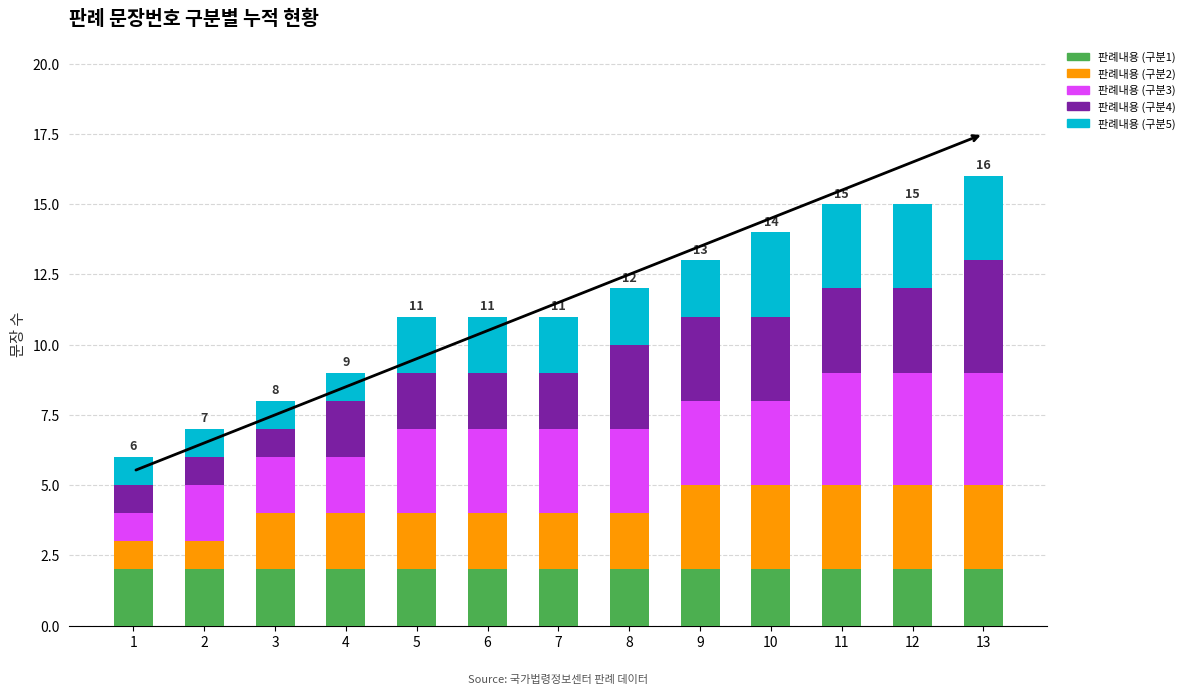

What is the maximum value for 판례내용 (구분1)?

2